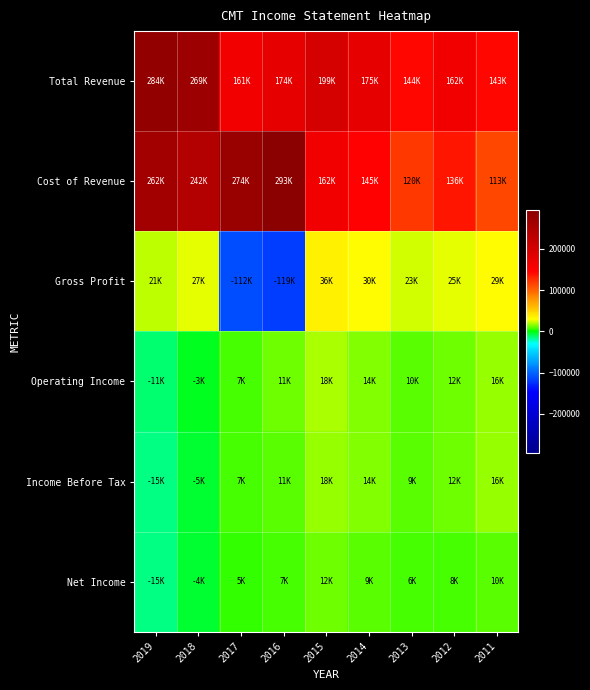

How many data points does each series have?

9